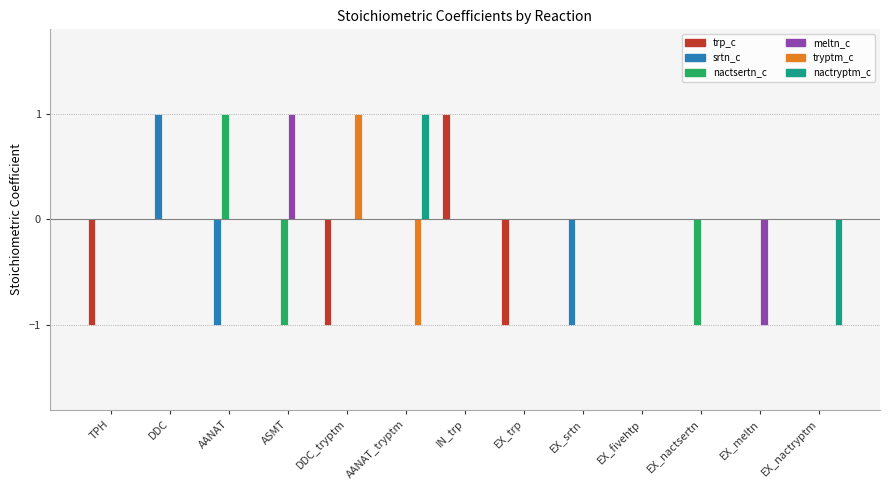

How many groups of bars are there?

13